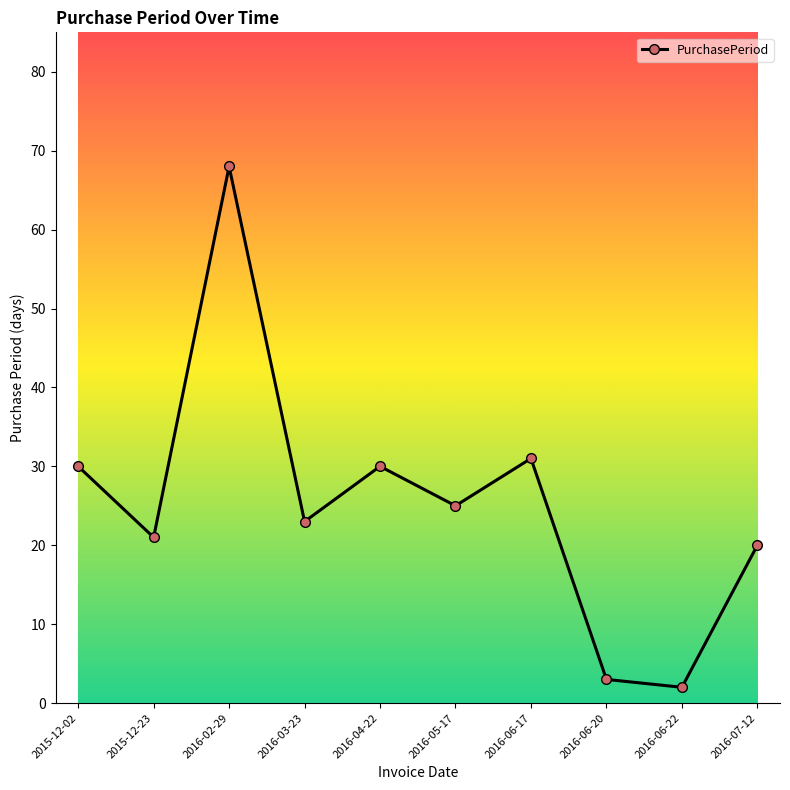

Reading right to left, extract all data points from this chart.

20	2	3	31	25	30	23	68	21	30